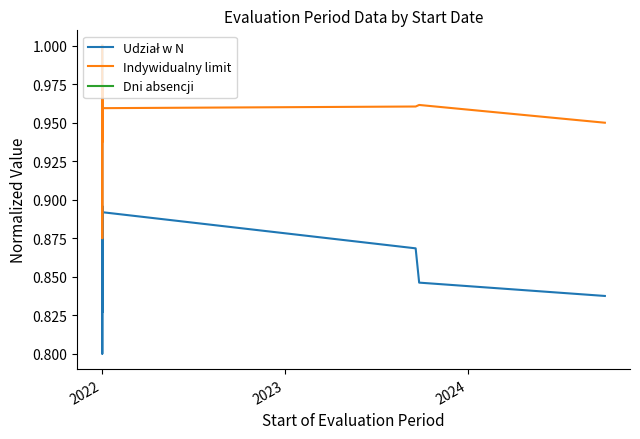

List the series in order of their overall mean, highest first.

Indywidualny limit, Dni absencji, Udział w N